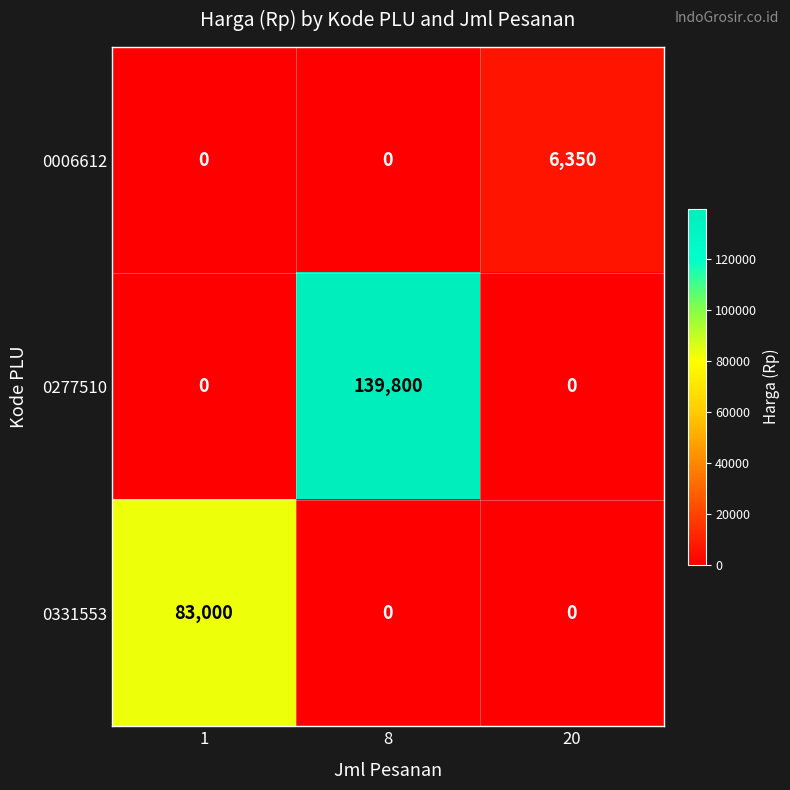

What is the difference between the 0006612 values at 1 and 20?

6350